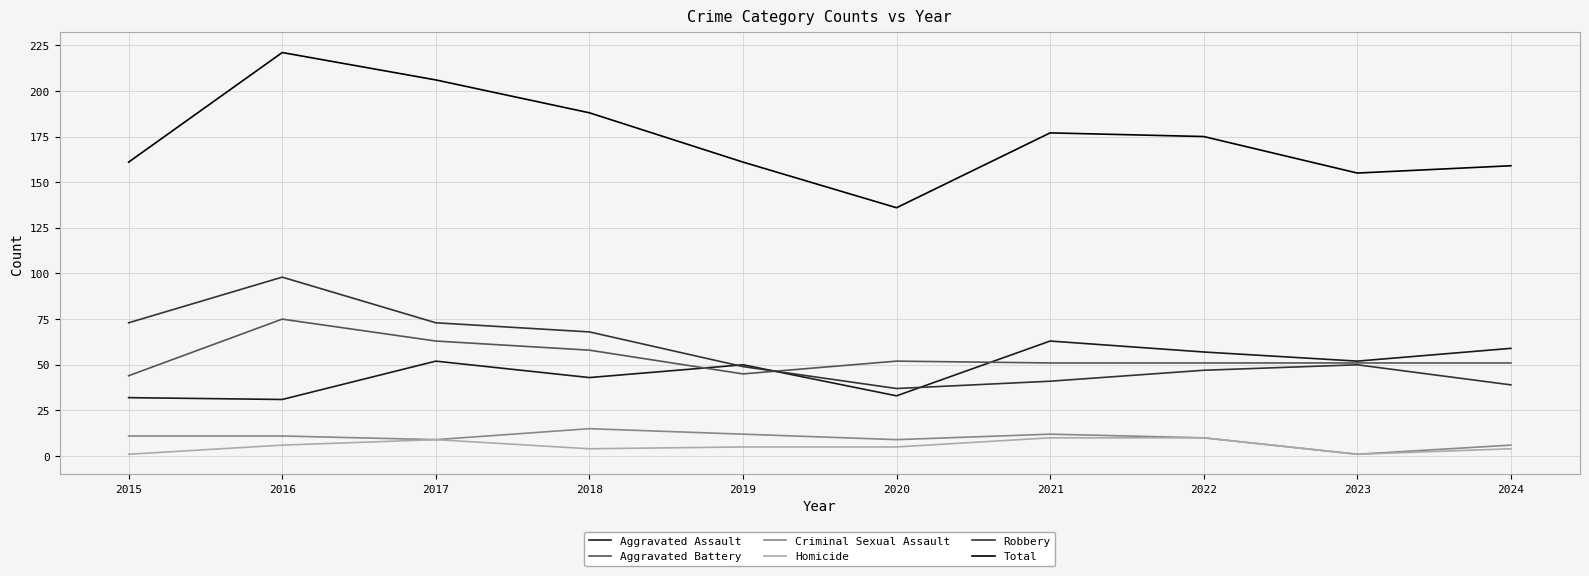

Between which two adjacent categories do Aggravated Assault and Aggravated Battery first intersect?

2018 and 2019